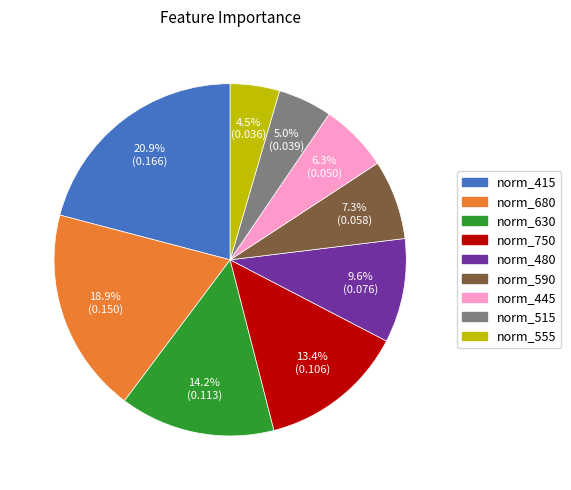

Count the number of slices in the pie.

9